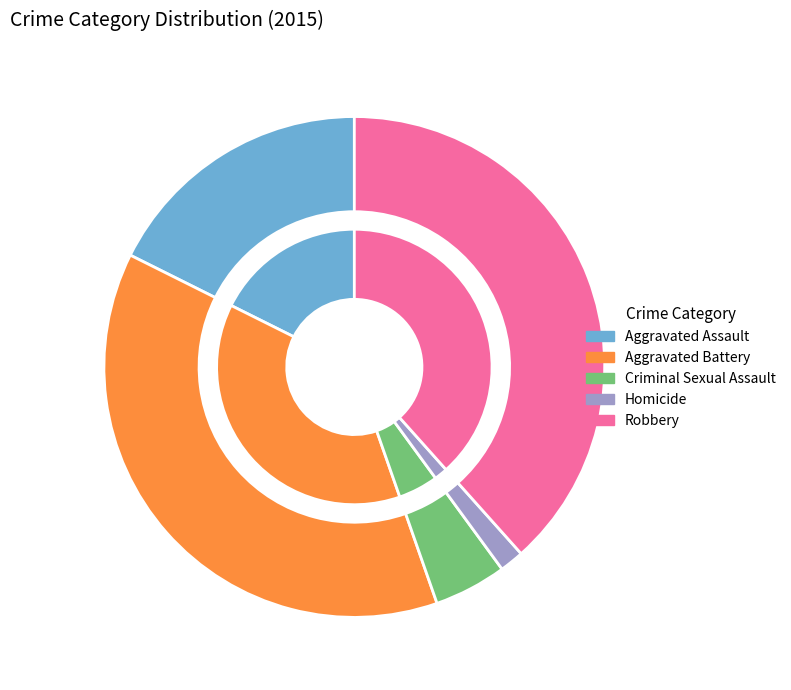

What is the change in value from Criminal Sexual Assault to Homicide?

-14